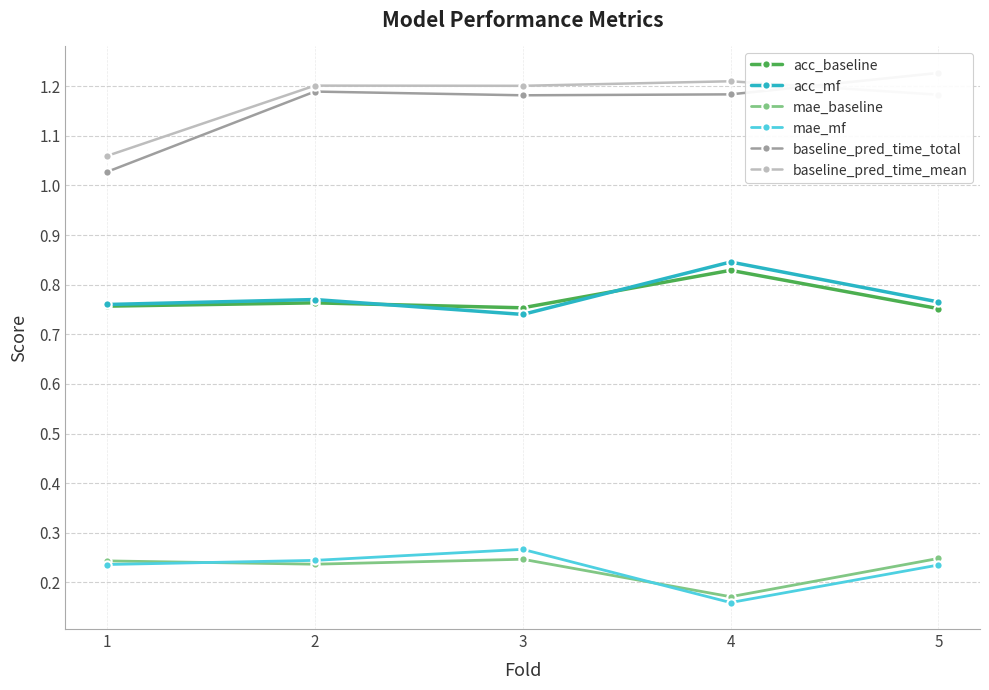

True or false: baseline_pred_time_total has a value of 0.7 at 5.

False